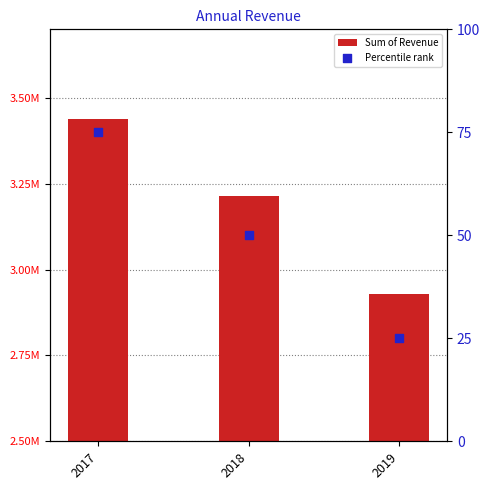

What are all the series names shown in the legend?

Sum of Revenue, Percentile rank